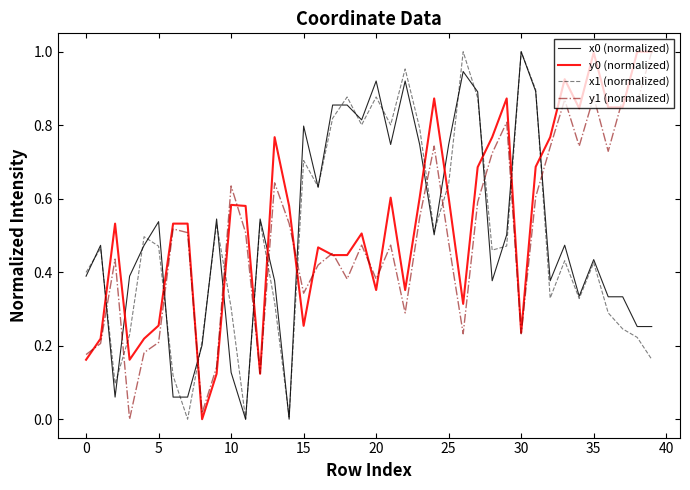

How many lines are shown in the chart?

4